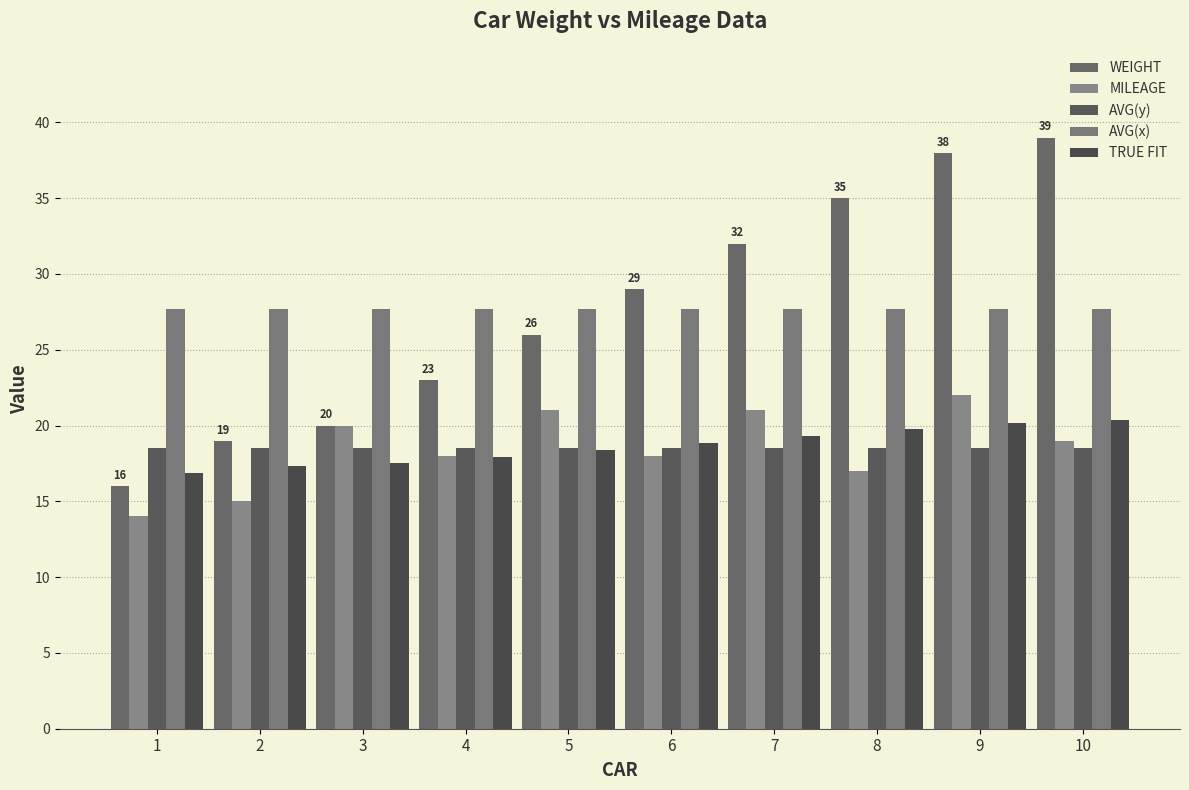

At 5, list the series in order from smallest to largest.

TRUE FIT, AVG(y), MILEAGE, WEIGHT, AVG(x)